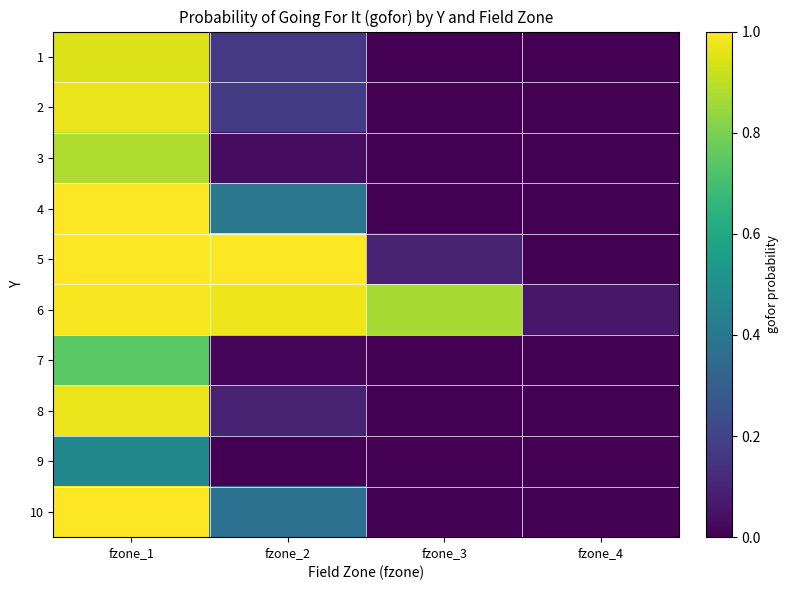

What is the difference between the highest and lowest values at fzone_4?

0.1